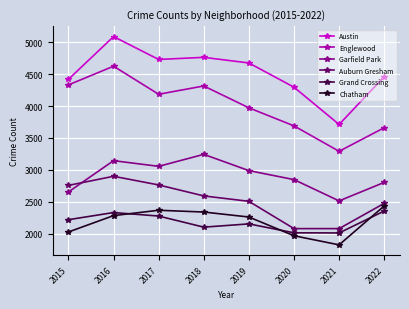

True or false: Auburn Gresham has a value of 2078 at 2020.

True